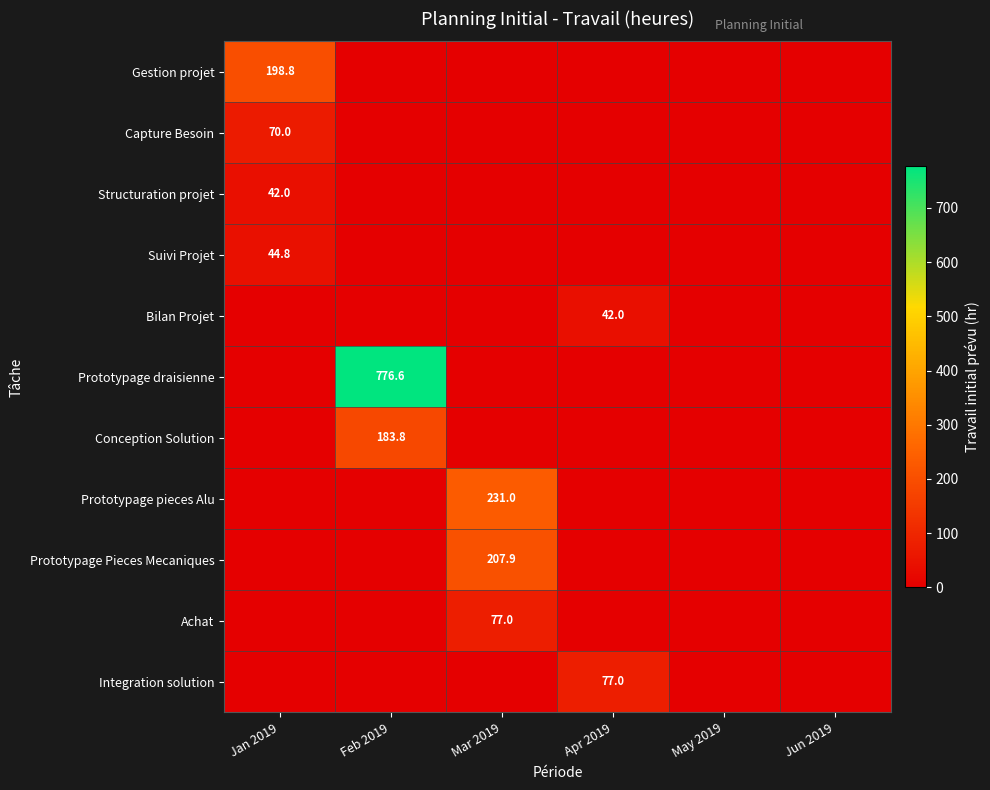

List the labels in order of Conception Solution value, smallest first.

Jan 2019, Mar 2019, Apr 2019, May 2019, Jun 2019, Feb 2019